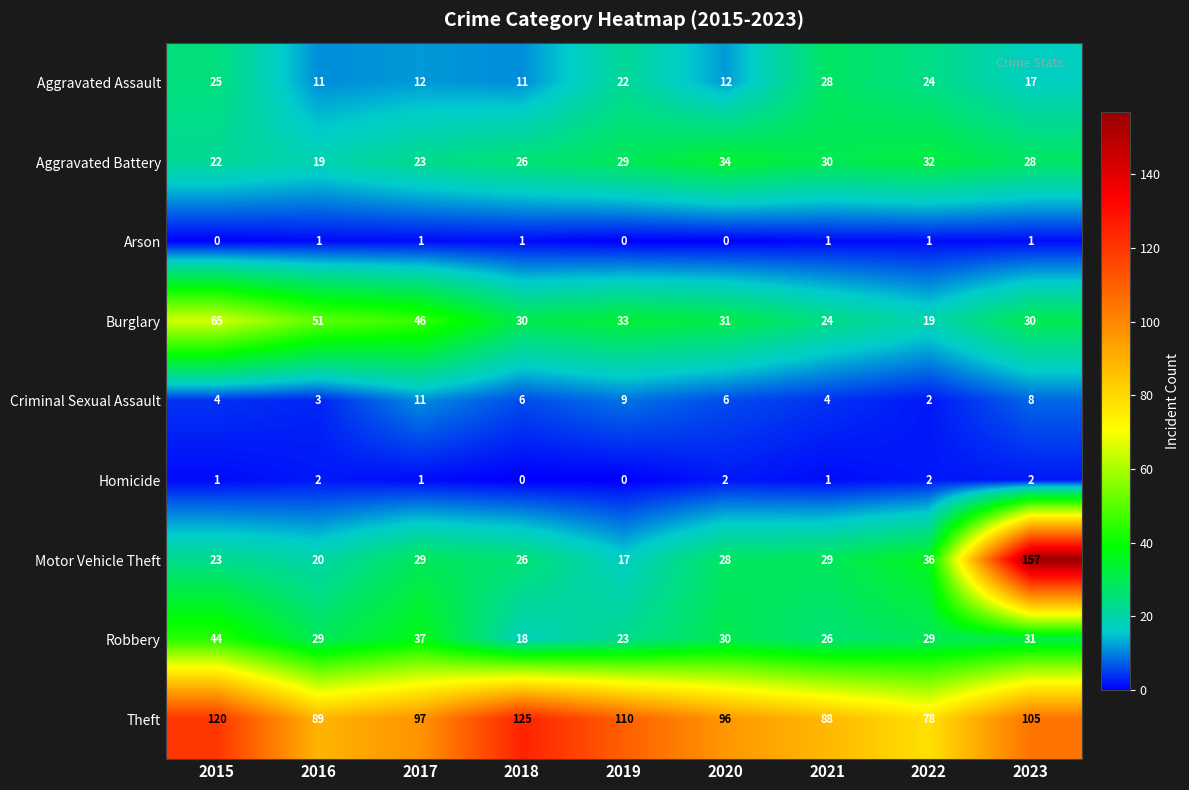

What is the sum of all Criminal Sexual Assault values?

53